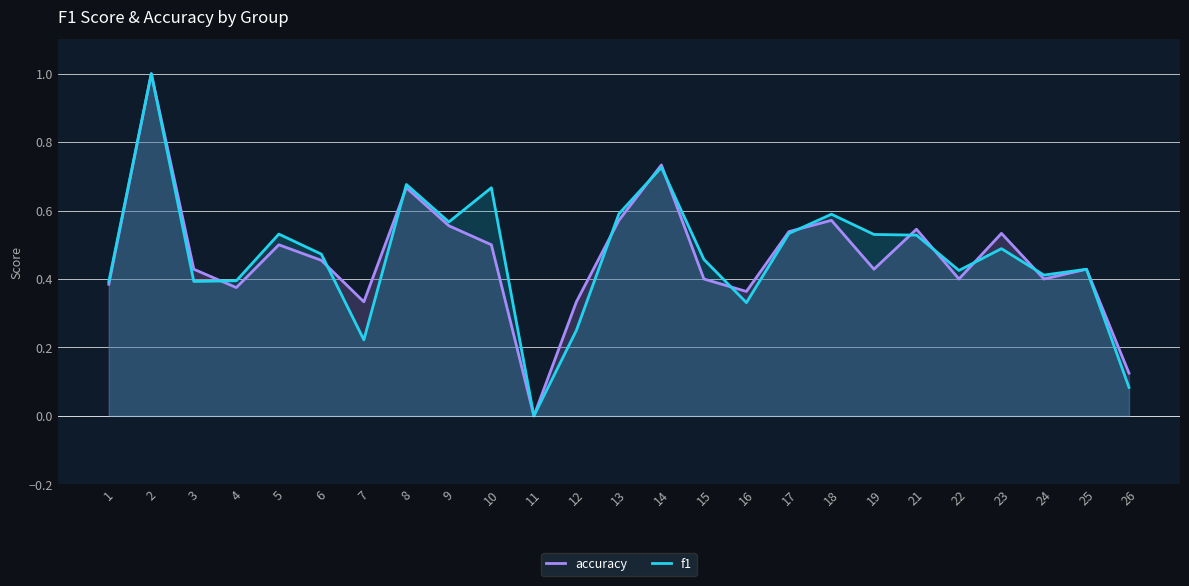

True or false: accuracy and f1 intersect in this chart.

True